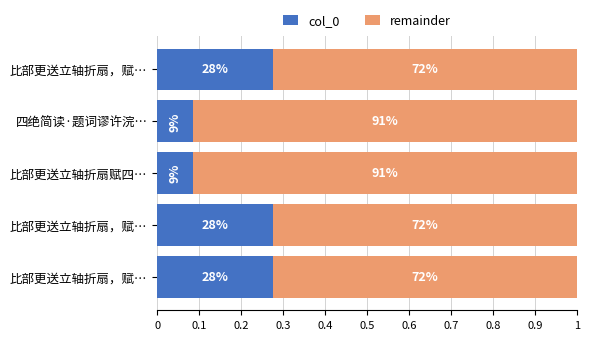

What are all the series names shown in the legend?

col_0, remainder